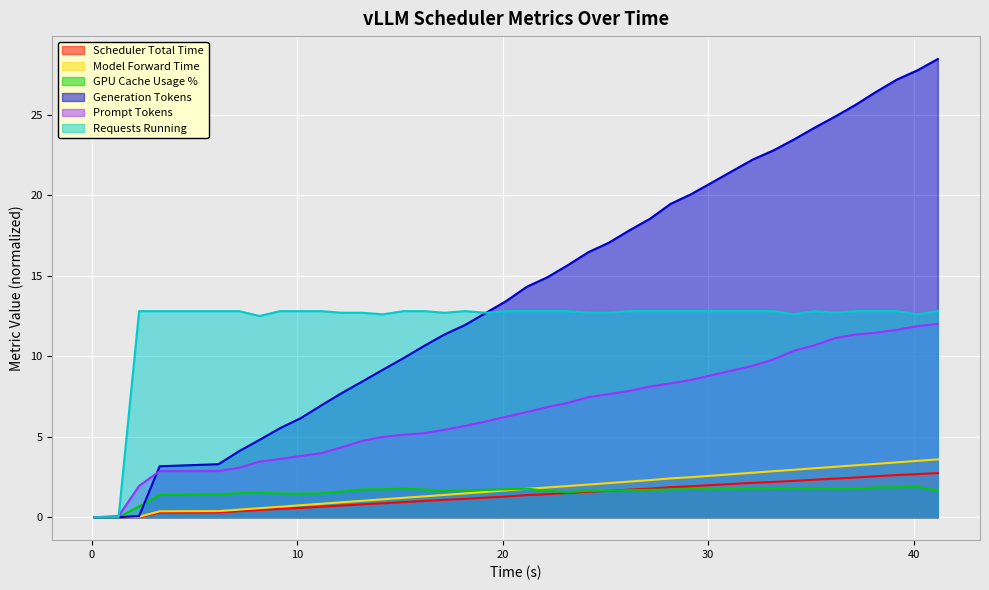

Which series has the largest total across all categories?

Generation Tokens